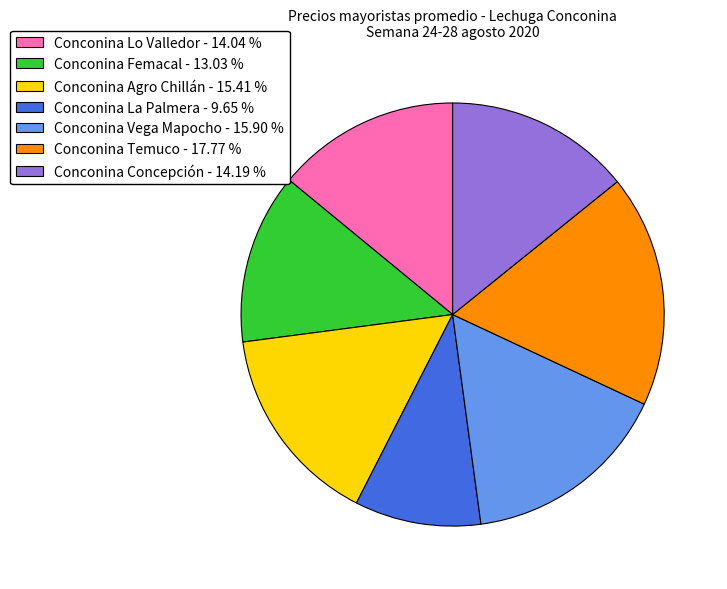

Does Conconina Vega Mapocho - 15.90 % account for over 50% of the chart?

No